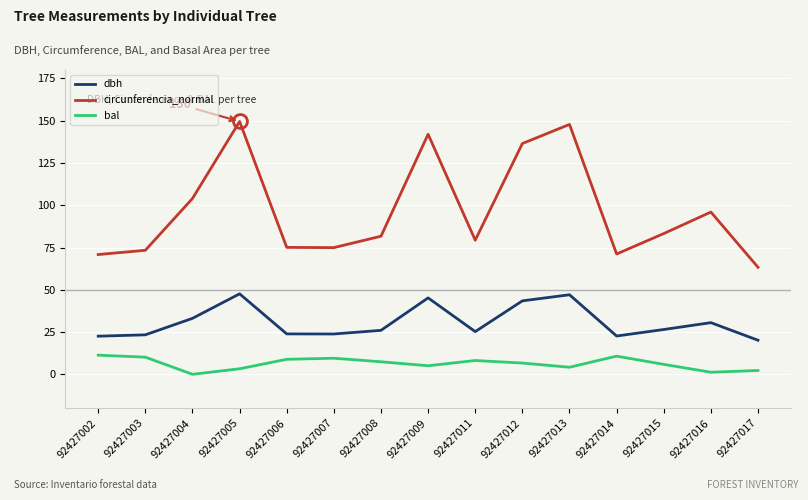

List the series in order of their peak value, lowest first.

bal, dbh, circunferencia_normal